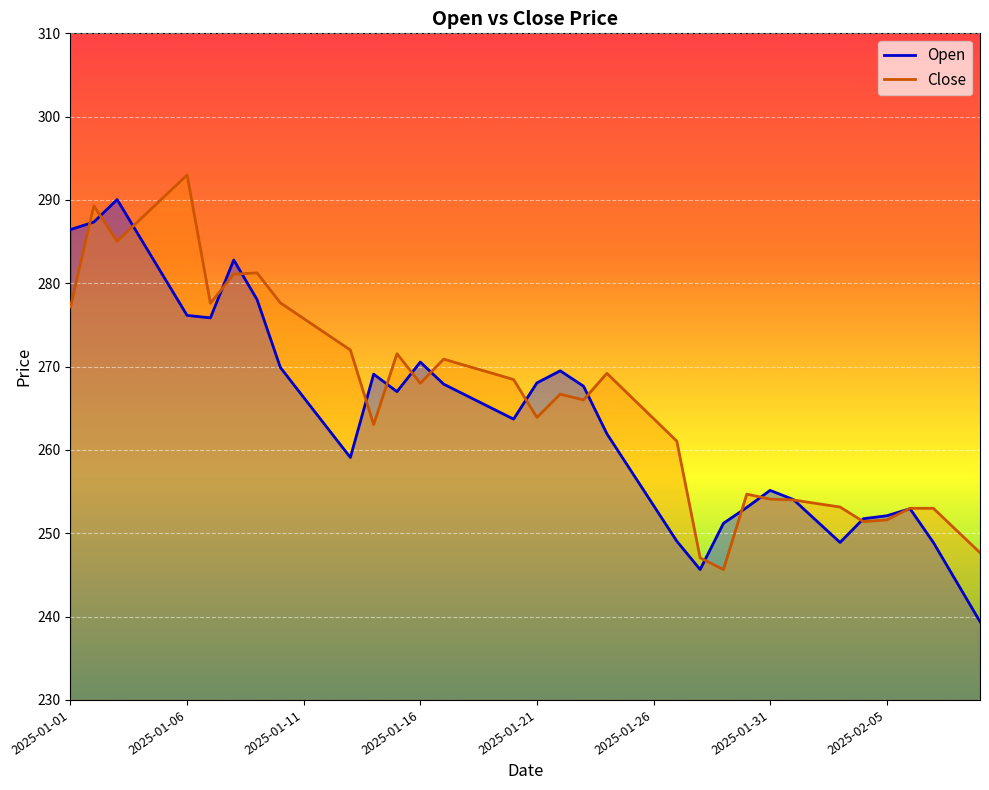

True or false: Open has more than 0 points higher than both neighbors.

True